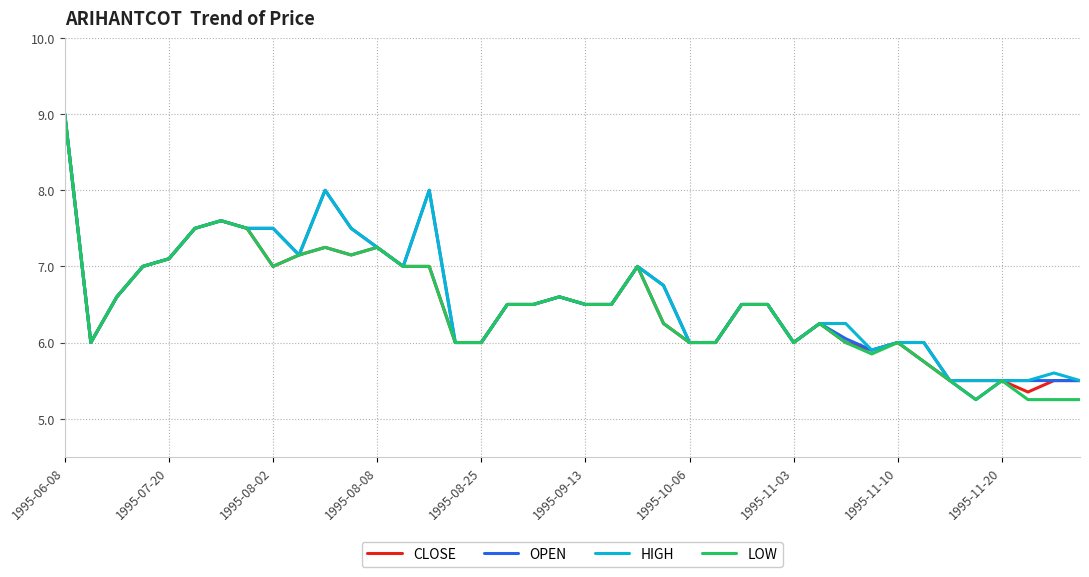

What is the maximum value shown in the chart?

9.0